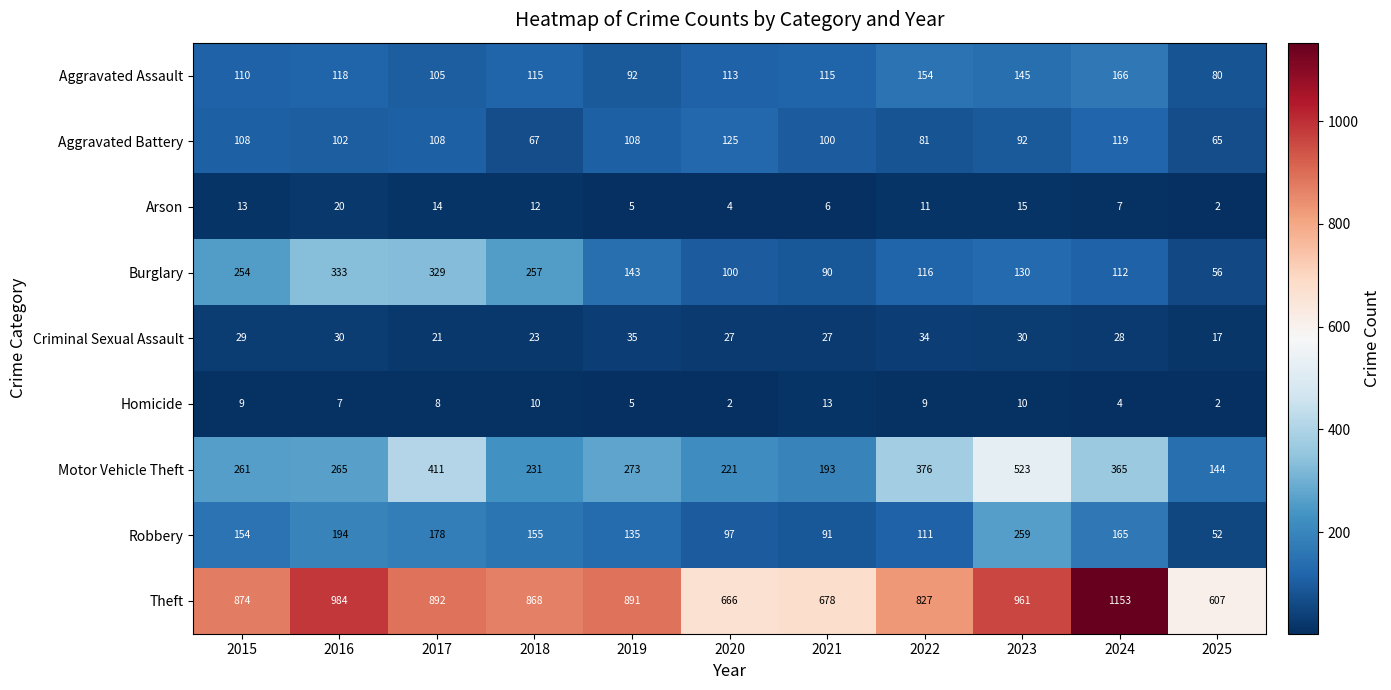

Which series has the largest total across all categories?

Theft